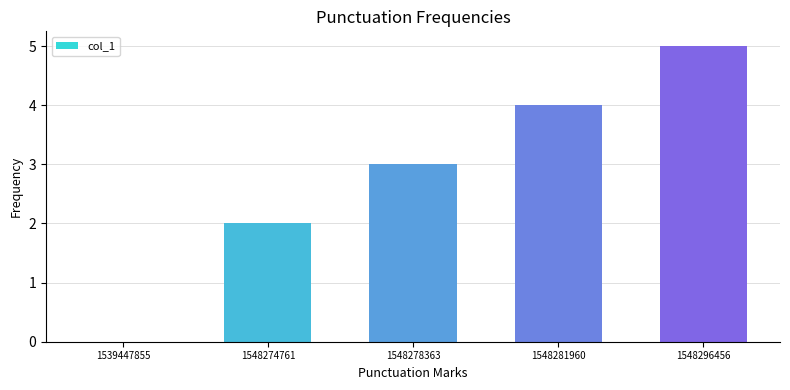

The value at 1539447855 is 0. True or false?

True